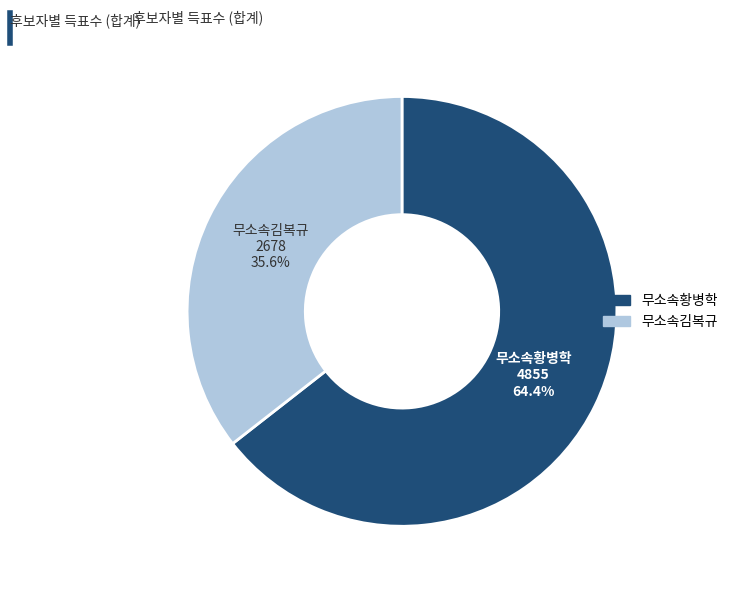

Rank the categories by value from highest to lowest.

무소속황병학, 무소속김복규